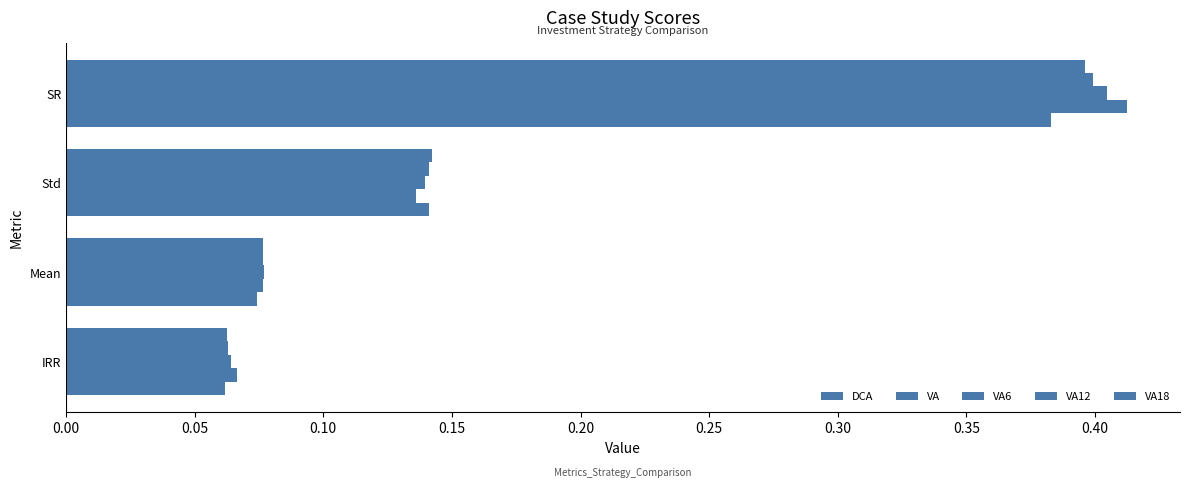

What is the difference between the second highest and second lowest values in the VA12 series?

0.1